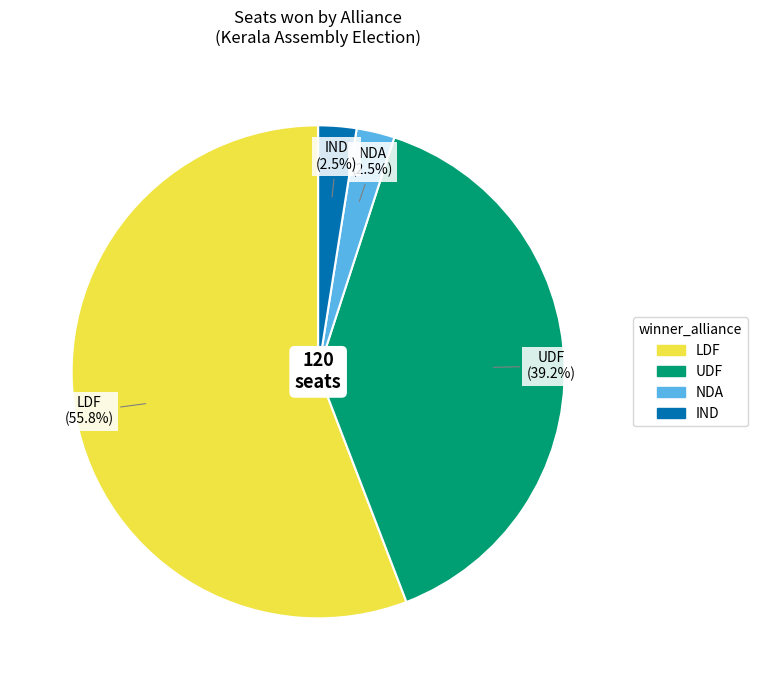

Which slice is the largest?

LDF